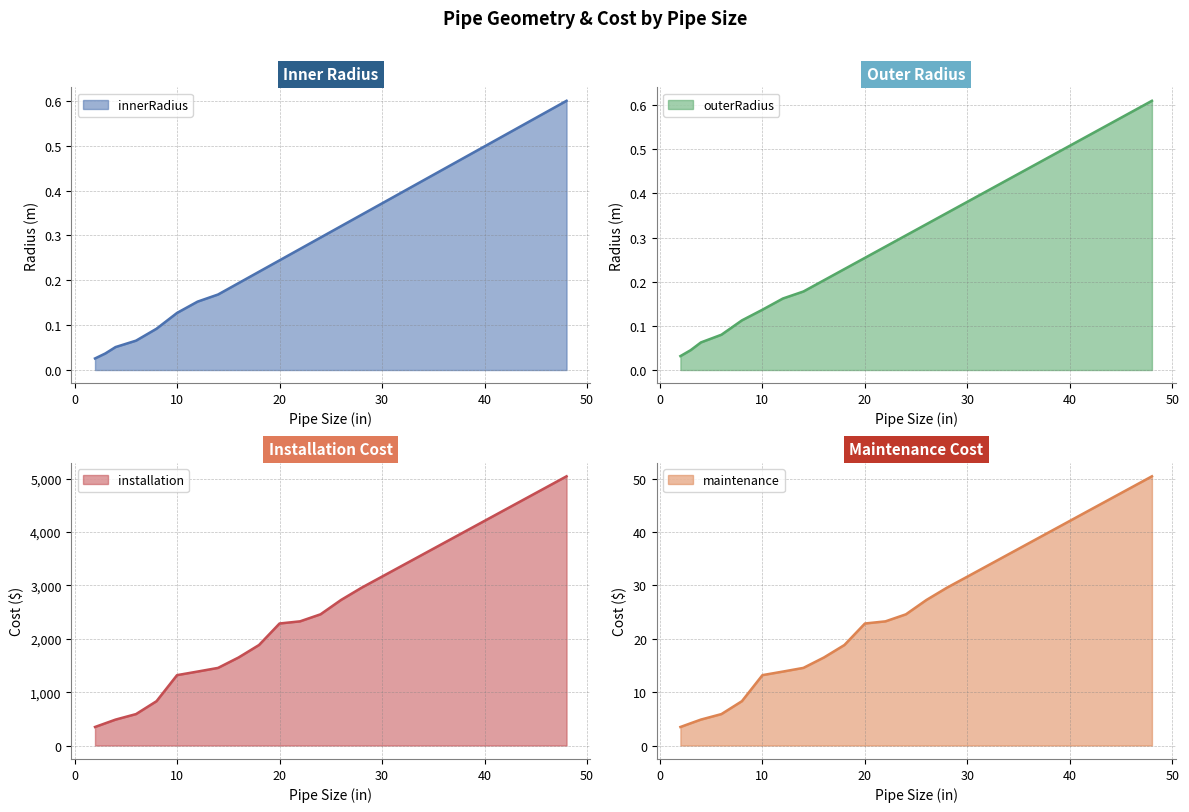

Is it true that maintenance equals 16.5 at 16?

True